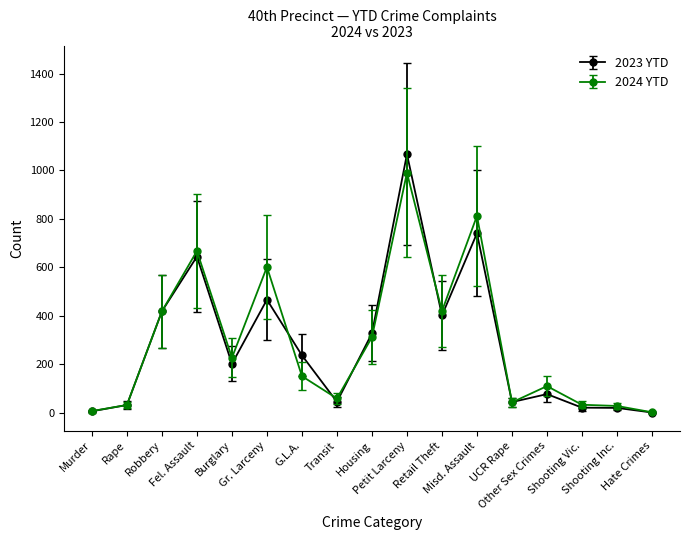

Which label corresponds to the largest value in the chart?

Petit Larceny